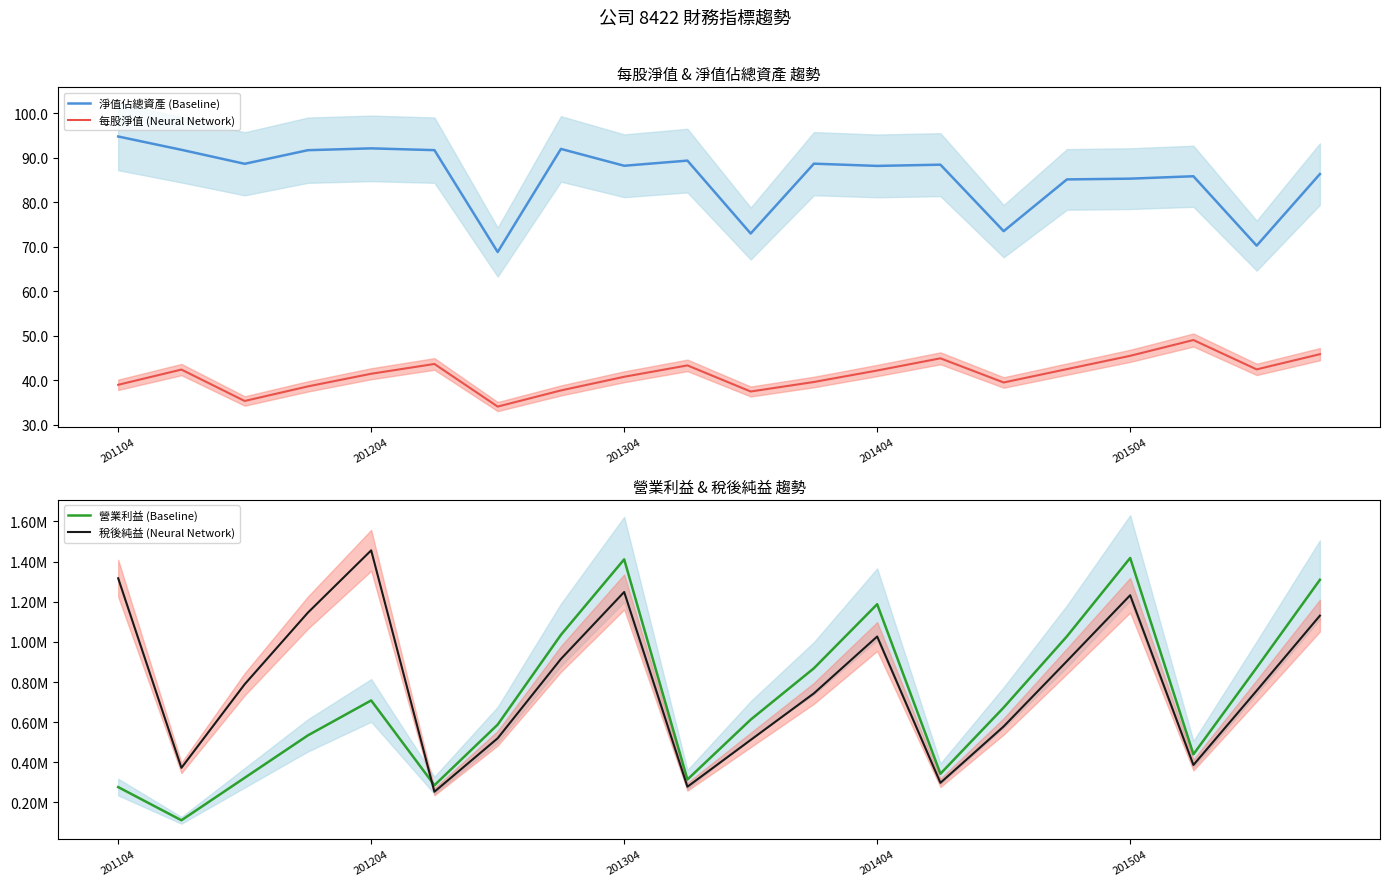

Which series has the largest range (max minus min)?

營業利益 (Baseline)